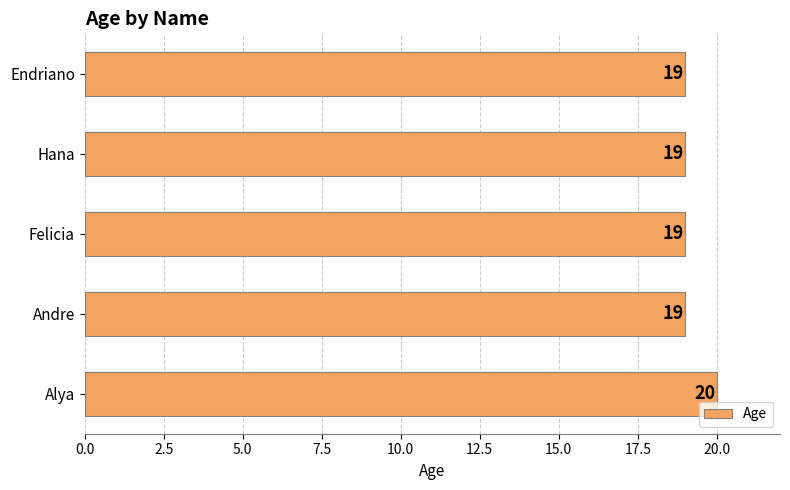

What is the greatest value displayed?

20